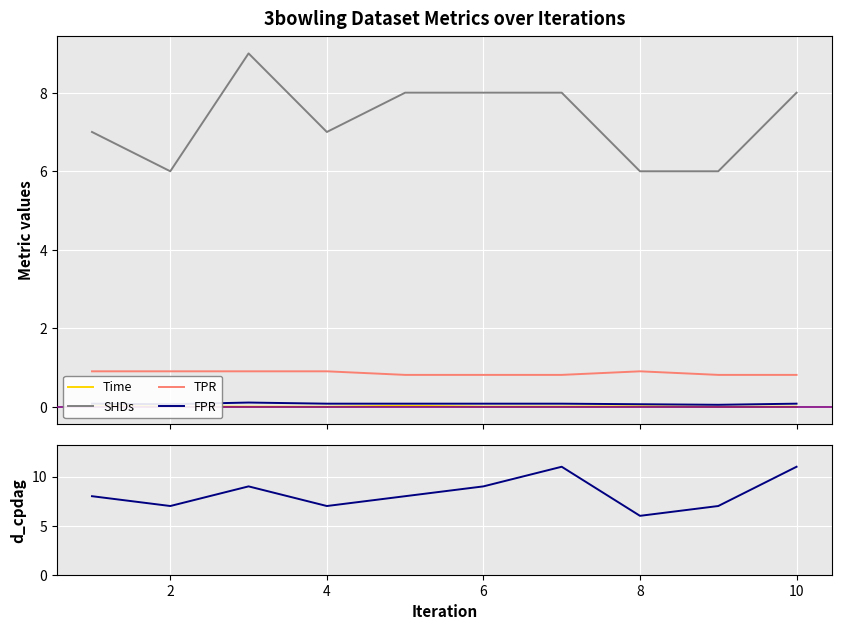

True or false: Time and FPR intersect in this chart.

False